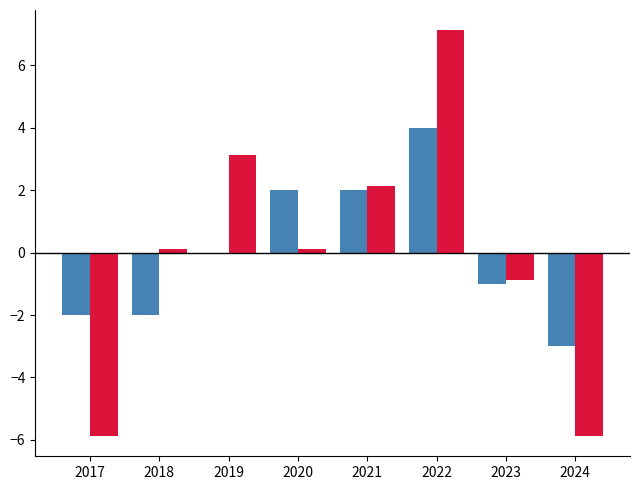

What is the greatest value displayed?

7.1